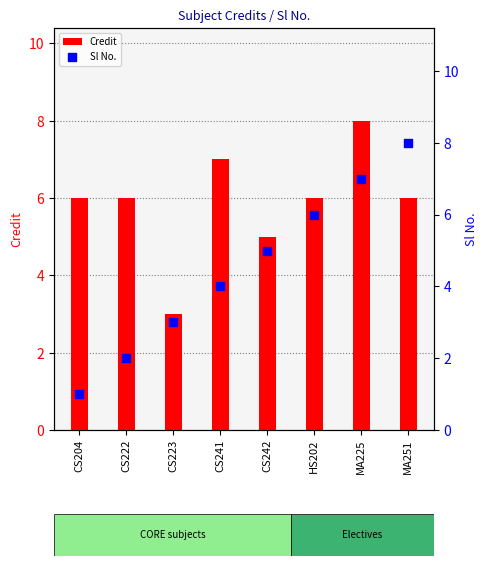

What is the total value across all series at CS223?

6